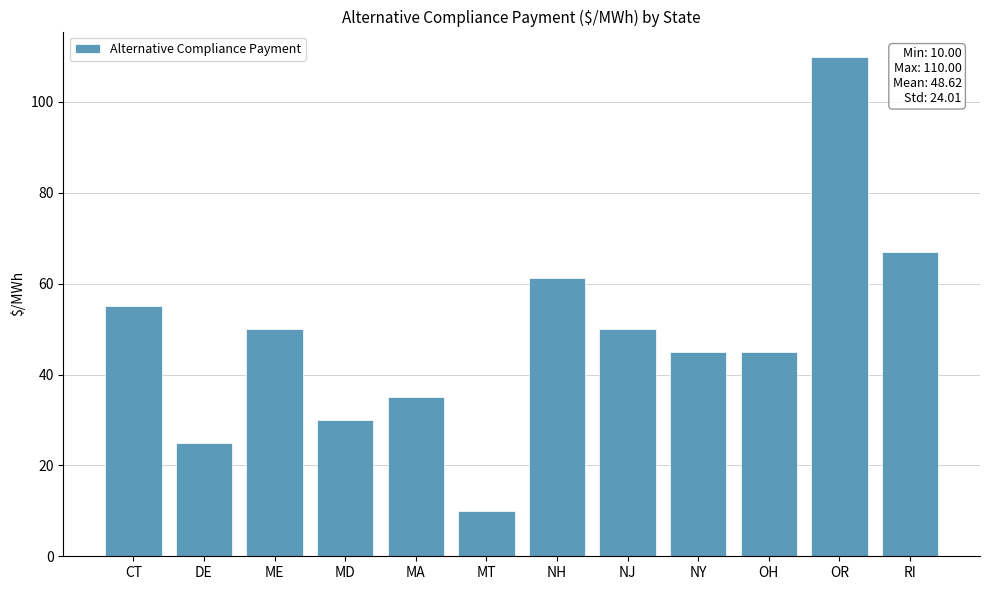

At which label does the data first exceed 50?

CT